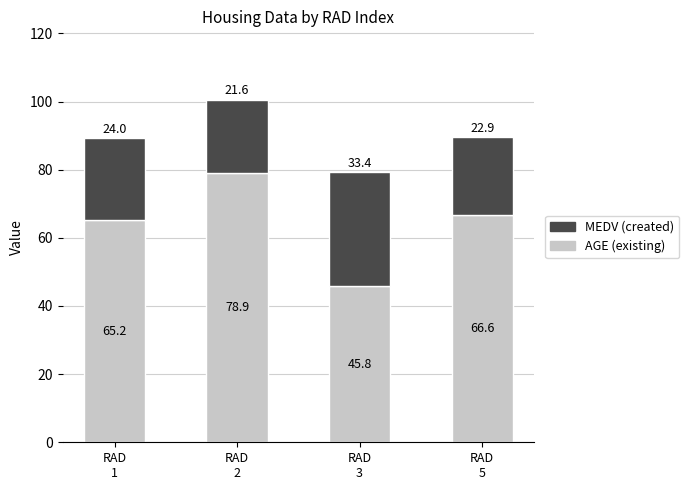

What are all the series names shown in the legend?

MEDV (created), AGE (existing)